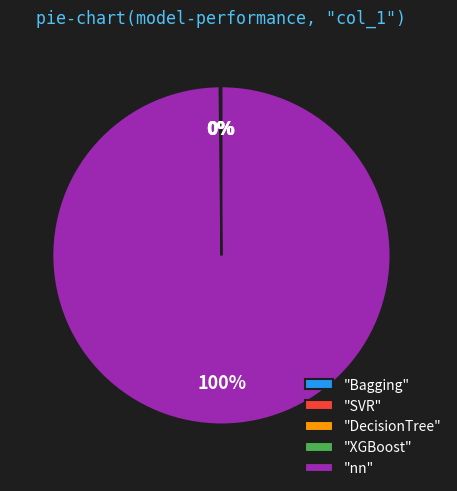

To the nearest percent, what is the average slice percentage?

20%